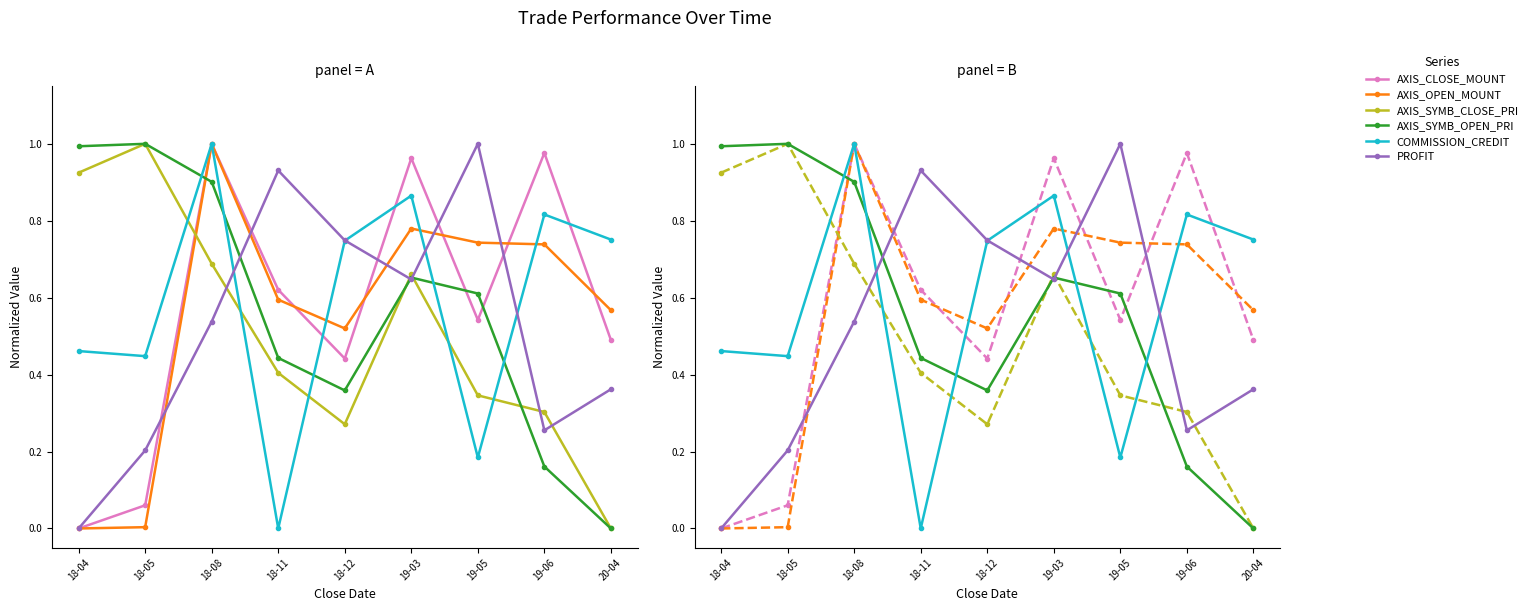

How many intersections are there between COMMISSION_CREDIT and AXIS_SYMB_CLOSE_PRI?

5